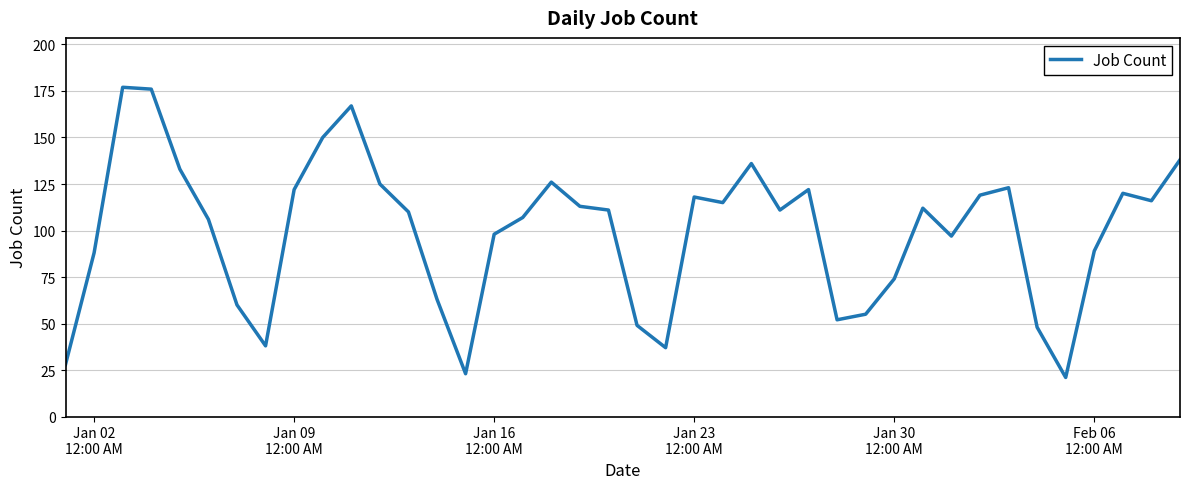

How many interior local valleys (lower than both neighbors) does the data have?

9